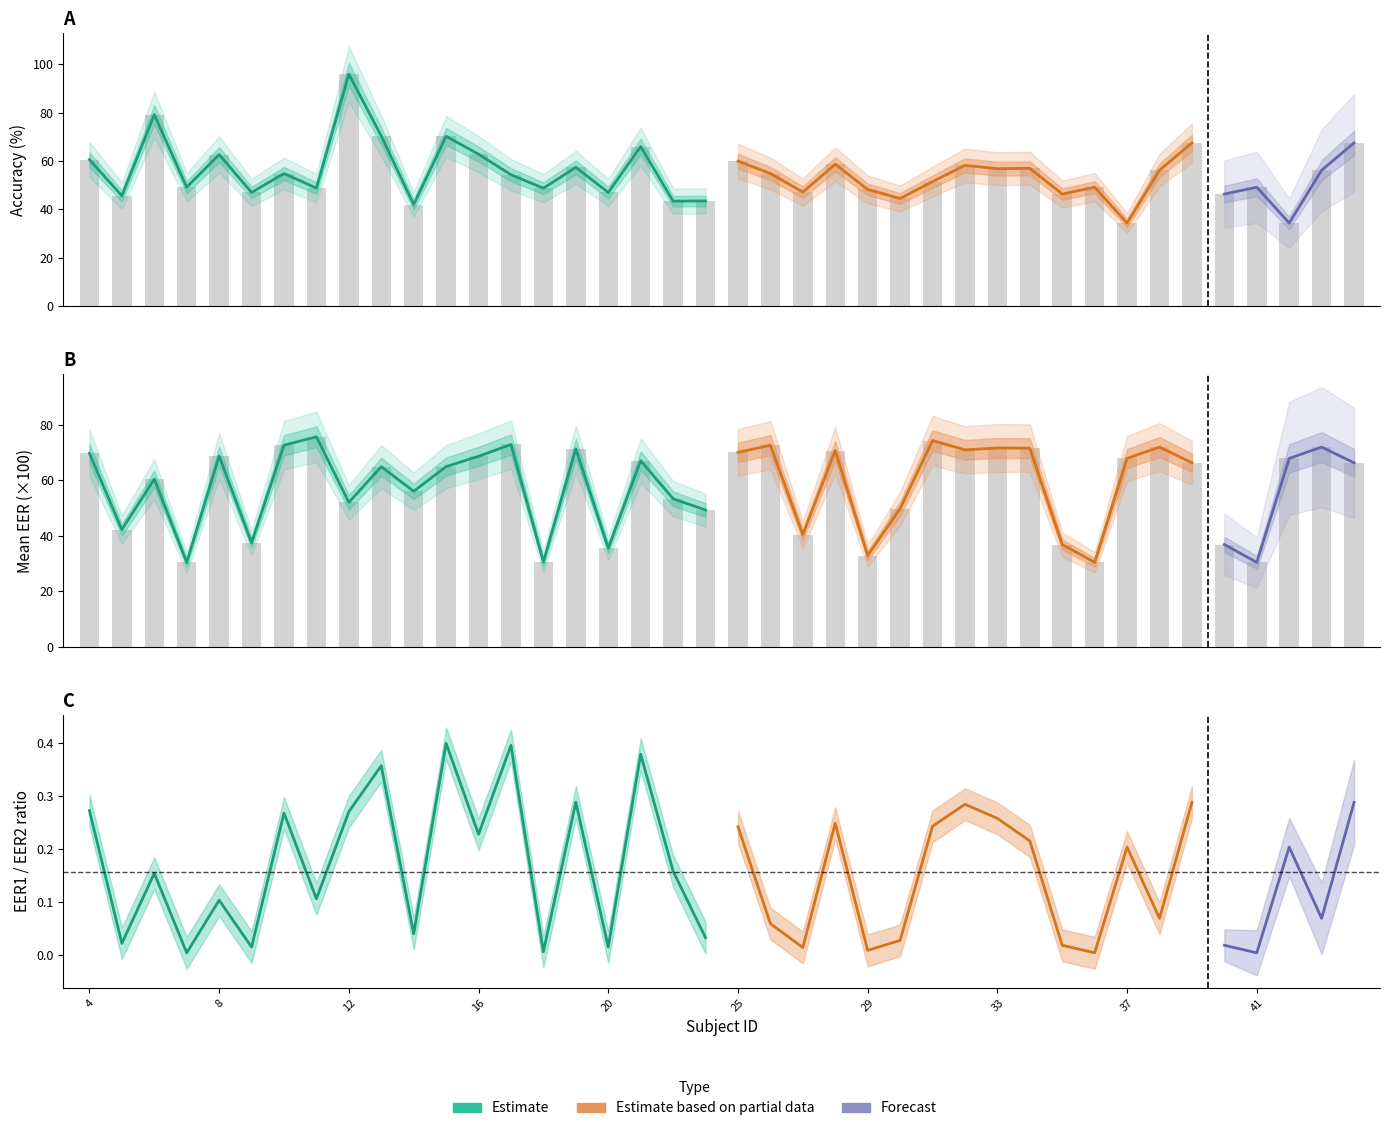

Is the value of mean(acc) at 15 greater than the value of mean(eer) at 22?

Yes